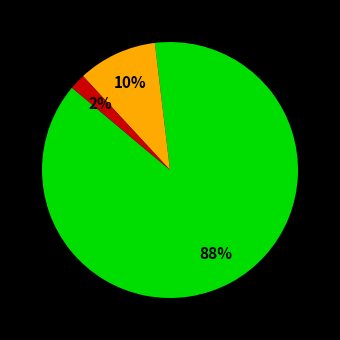

To the nearest percent, what is the average slice percentage?

33%